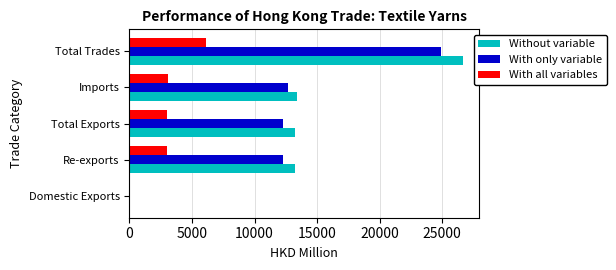

The value of With only variable at Re-exports is 12243.9. True or false?

True